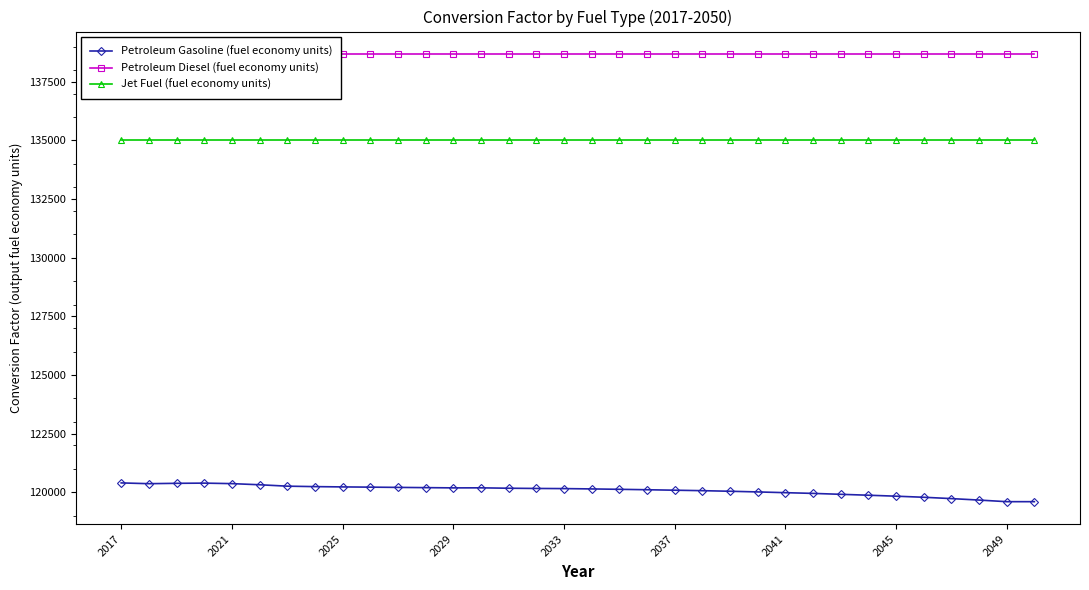

Count the number of data series in this chart.

3